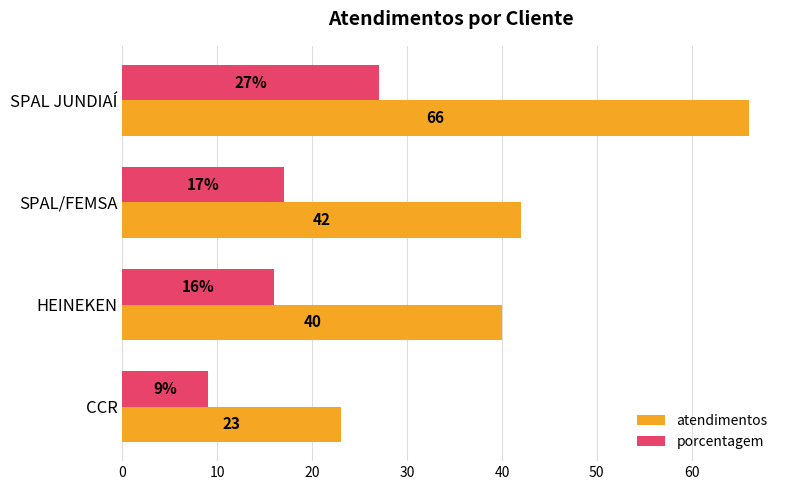

Between SPAL JUNDIAÍ and HEINEKEN, which series saw the biggest shift?

atendimentos